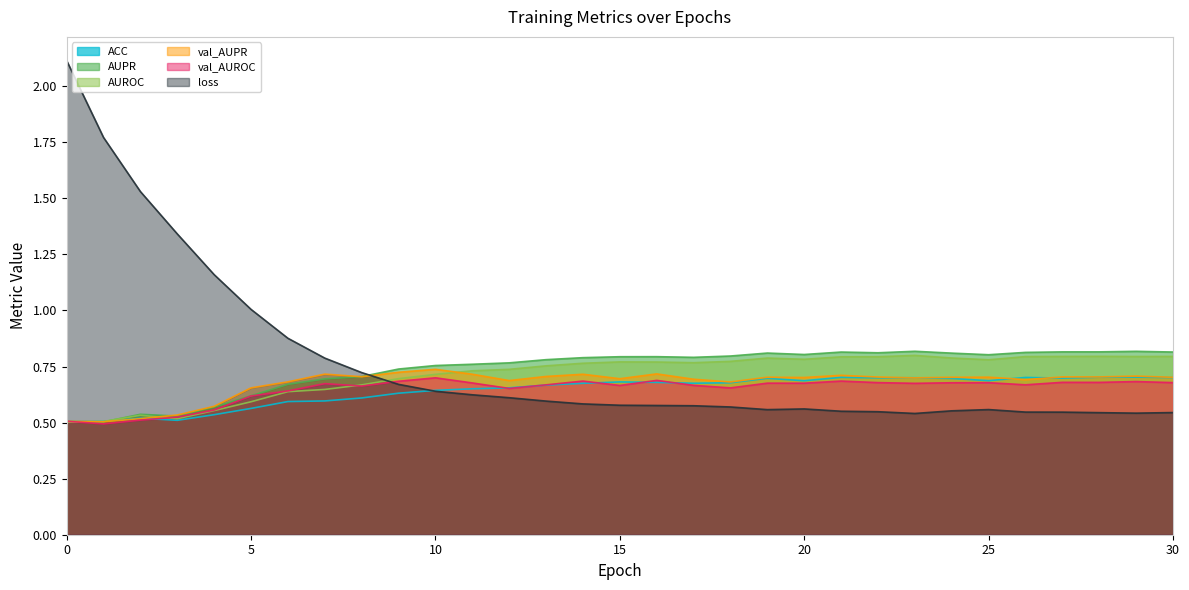

The ACC series shows 0.2 at 17. True or false?

False